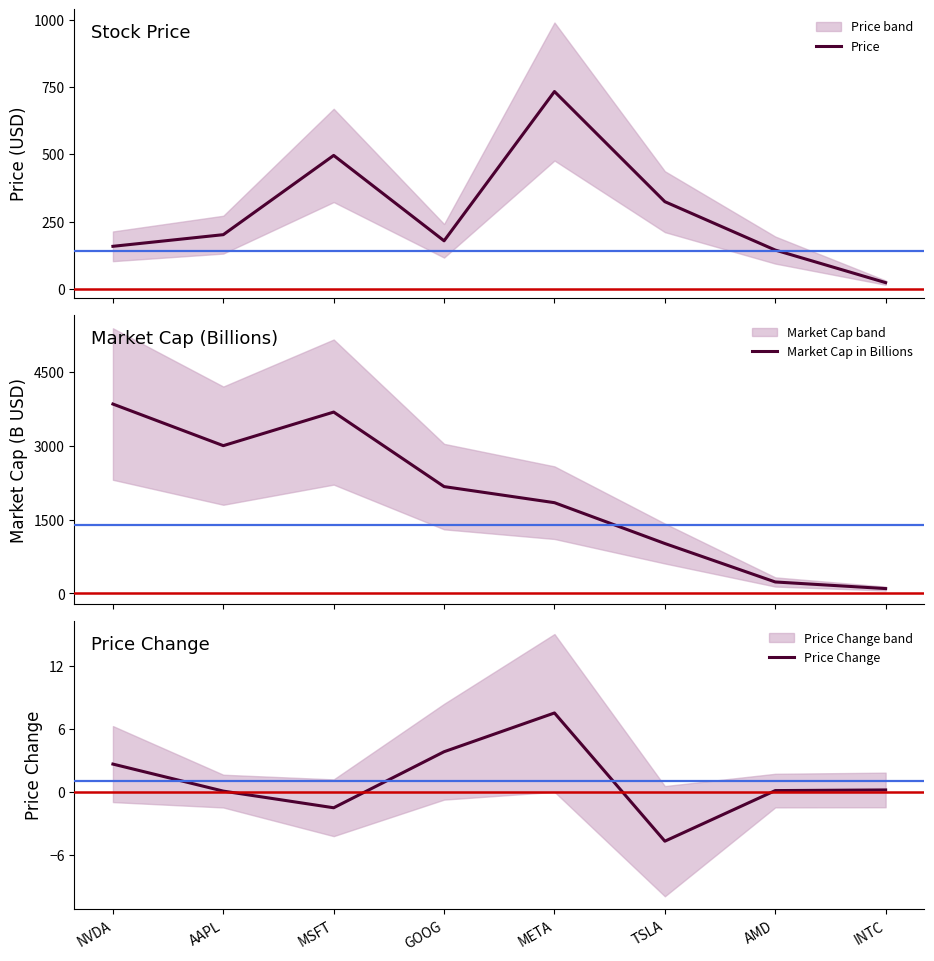

Reading right to left, transcribe all the data shown in this chart.

Price: INTC=22.7	AMD=143.8	TSLA=323.8	META=733.6	GOOG=178.3	MSFT=495.9	AAPL=201.1	NVDA=157.8
Market Cap in Billions: INTC=99.0	AMD=233.2	TSLA=1014.6	META=1844.6	GOOG=2171.5	MSFT=3686.1	AAPL=3003.3	NVDA=3849.1
Price Change: INTC=0.2	AMD=0.1	TSLA=-4.7	META=7.5	GOOG=3.8	MSFT=-1.5	AAPL=0.1	NVDA=2.7